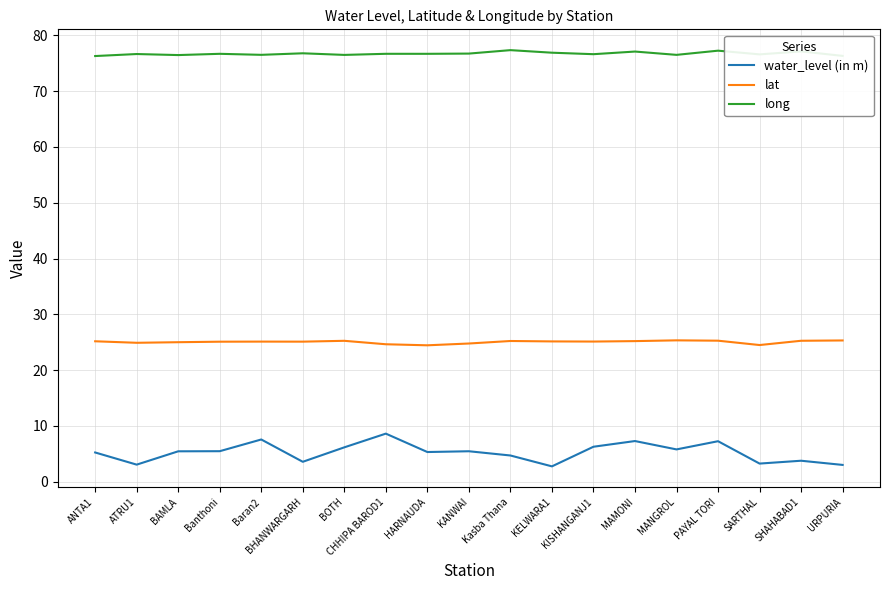

What is the average value of the long series?

76.7